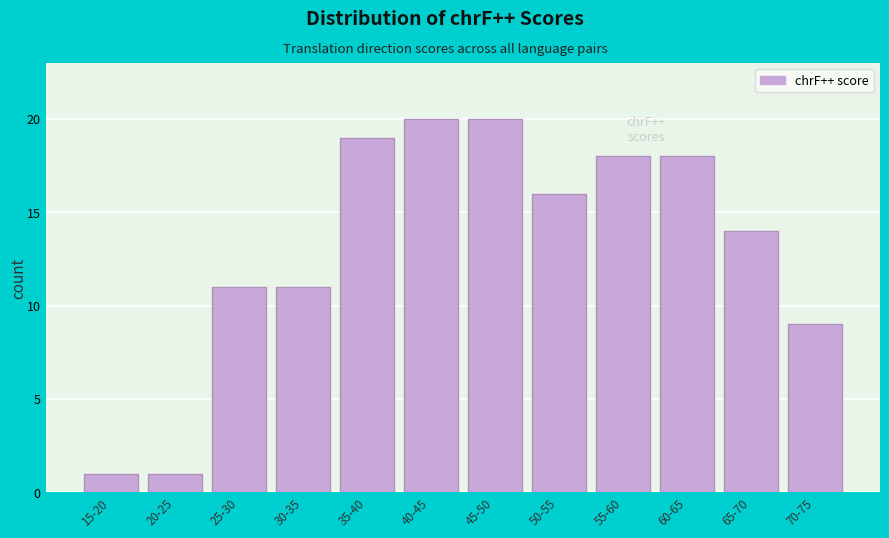

Reading left to right, extract all data points from this chart.

15-20=1	20-25=1	25-30=11	30-35=11	35-40=19	40-45=20	45-50=20	50-55=16	55-60=18	60-65=18	65-70=14	70-75=9